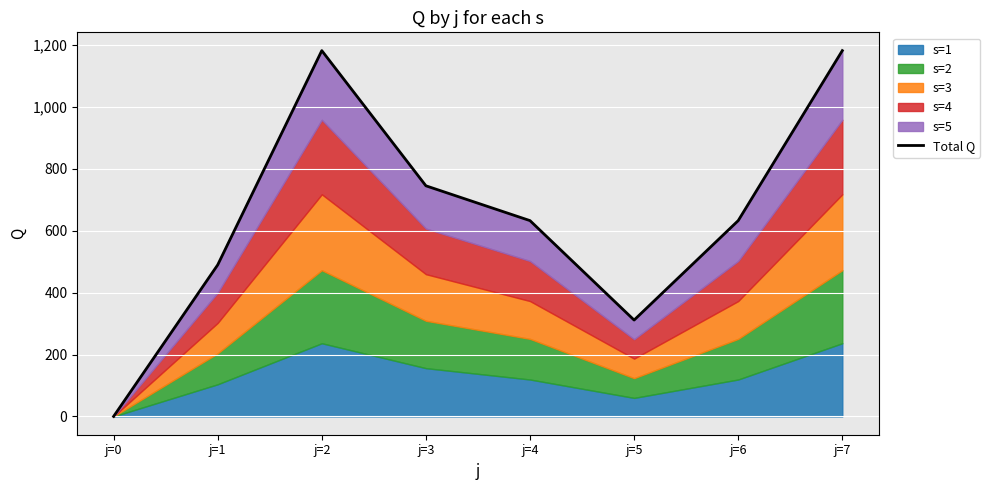

At which label does the data first exceed 632?

j=2